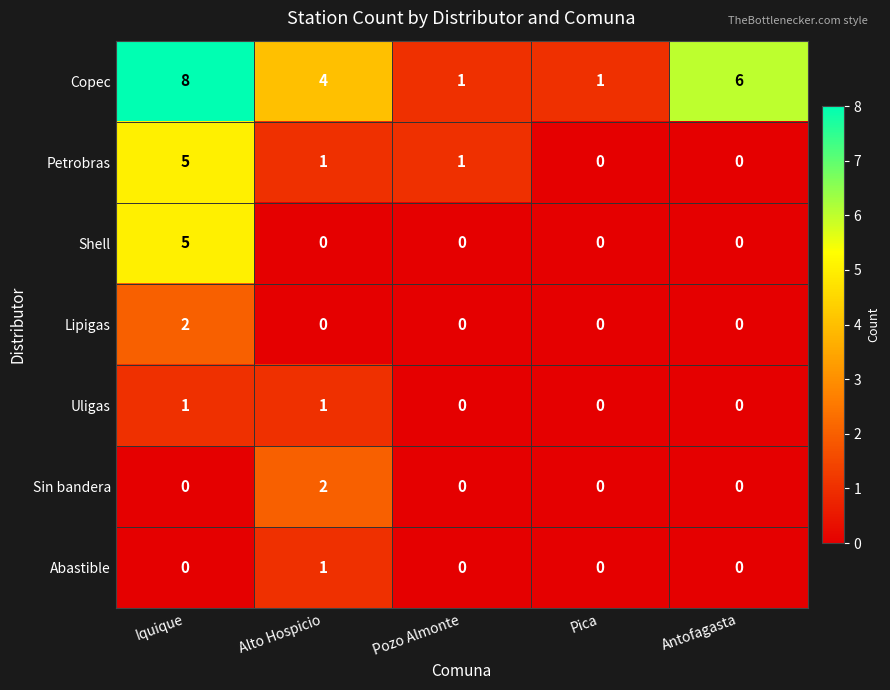

What is the total value across all series at Alto Hospicio?

9